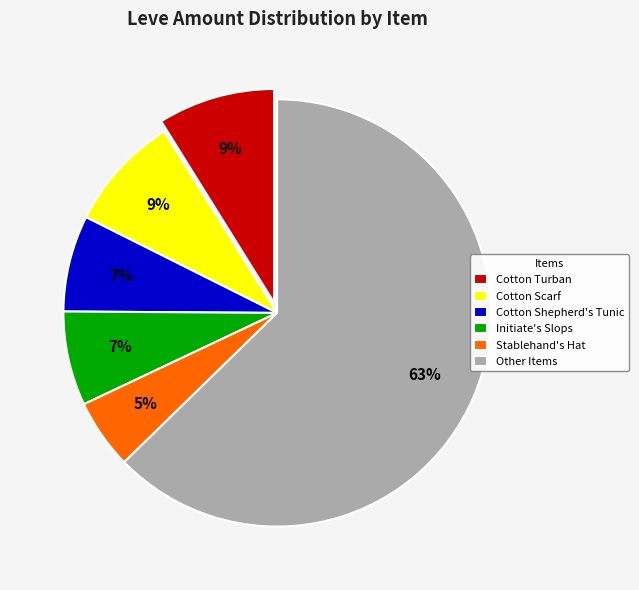

Count the number of slices in the pie.

6